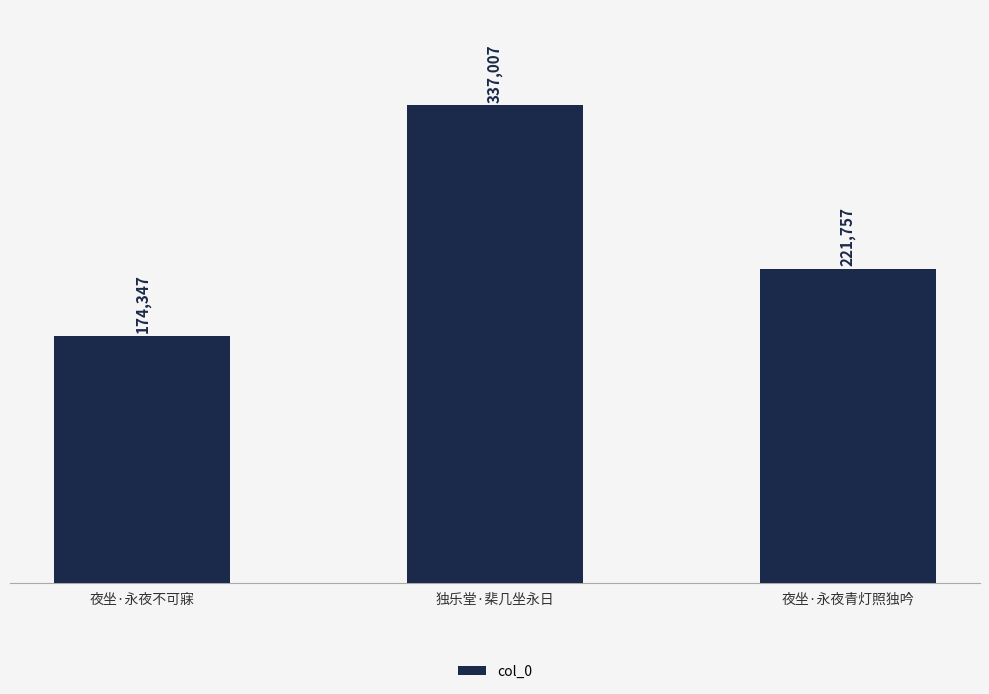

How many series are shown in this chart?

1